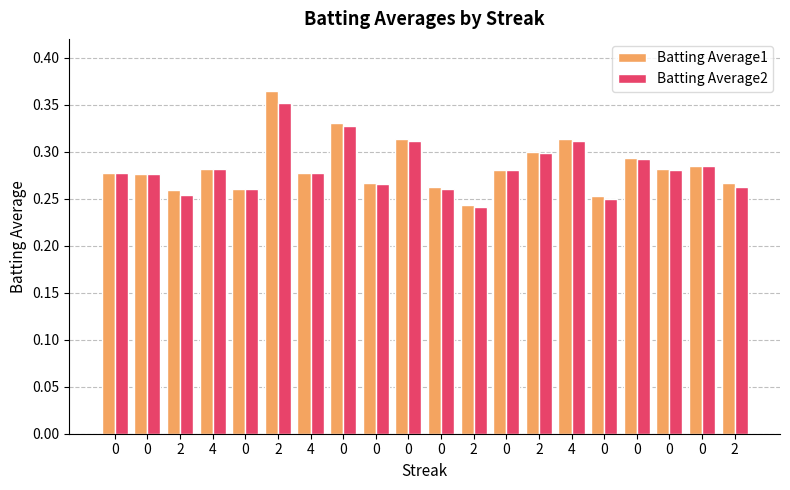

Reading right to left, extract all data points from this chart.

Batting Average1: 2=0.3	0=0.3	0=0.3	0=0.3	0=0.3	4=0.3	2=0.3	0=0.3	2=0.2	0=0.3	0=0.3	0=0.3	0=0.3	4=0.3	2=0.4	0=0.3	4=0.3	2=0.3	0=0.3	0=0.3
Batting Average2: 2=0.3	0=0.3	0=0.3	0=0.3	0=0.2	4=0.3	2=0.3	0=0.3	2=0.2	0=0.3	0=0.3	0=0.3	0=0.3	4=0.3	2=0.4	0=0.3	4=0.3	2=0.3	0=0.3	0=0.3